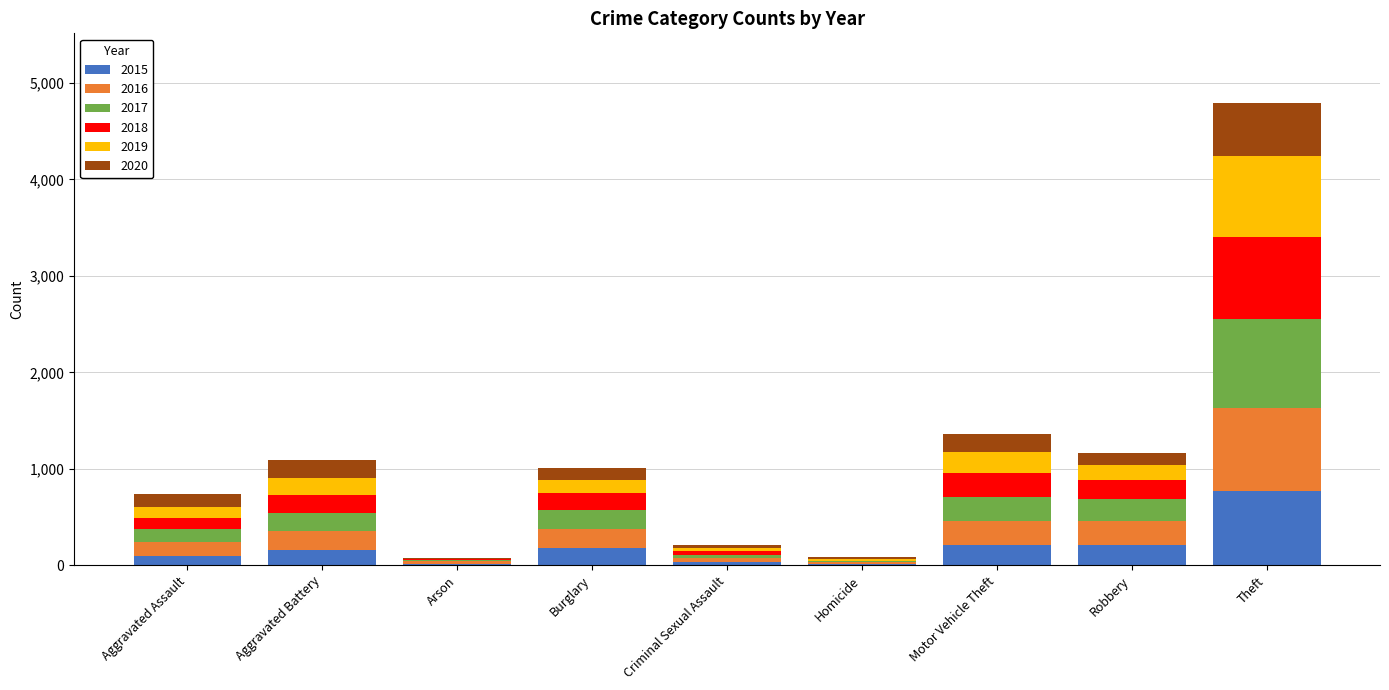

At which category is the sum across all series the highest?

Theft